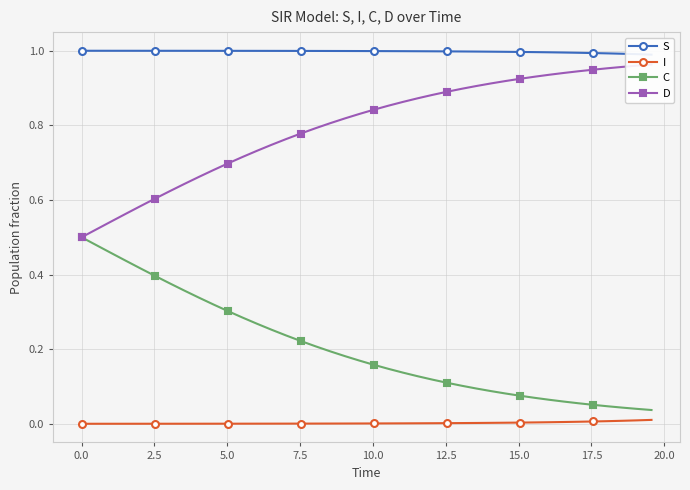

True or false: C and I intersect in this chart.

False